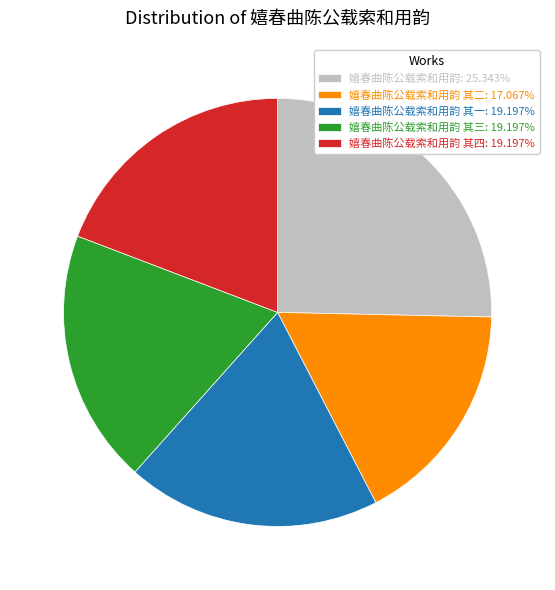

Is there a majority slice in this chart?

No